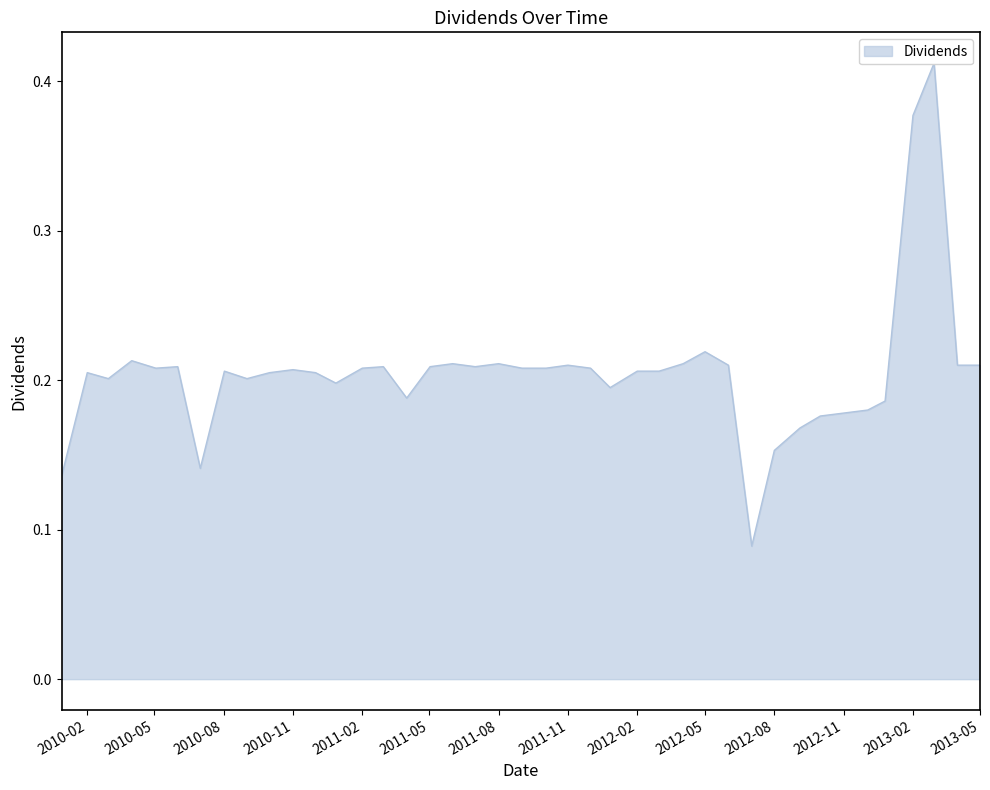

What is the minimum value shown in the chart?

0.1